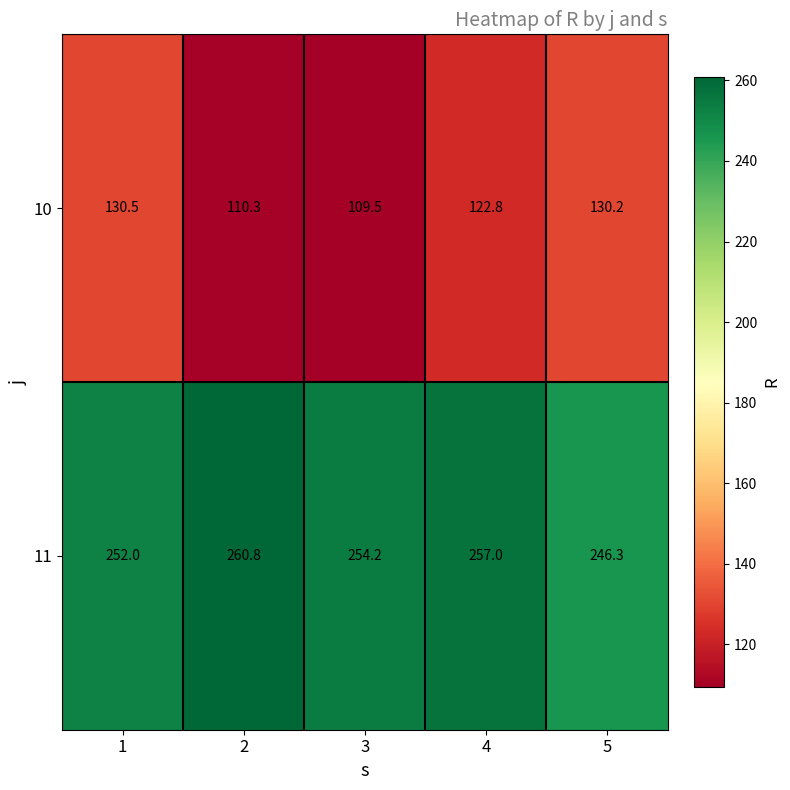

Rank the series by their maximum value, from lowest to highest.

10, 11